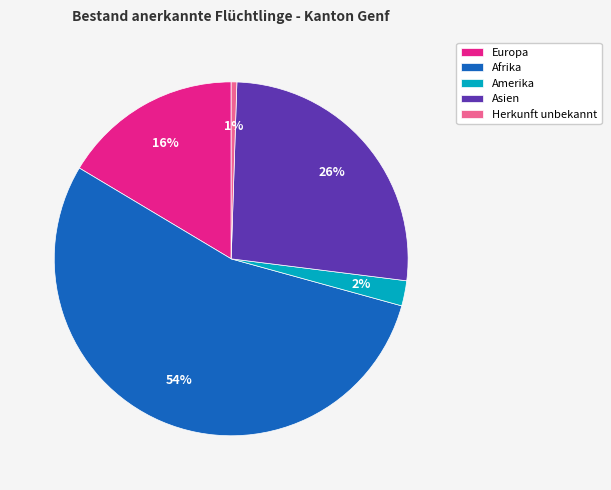

Rank the categories by value from lowest to highest.

Herkunft unbekannt, Amerika, Europa, Asien, Afrika